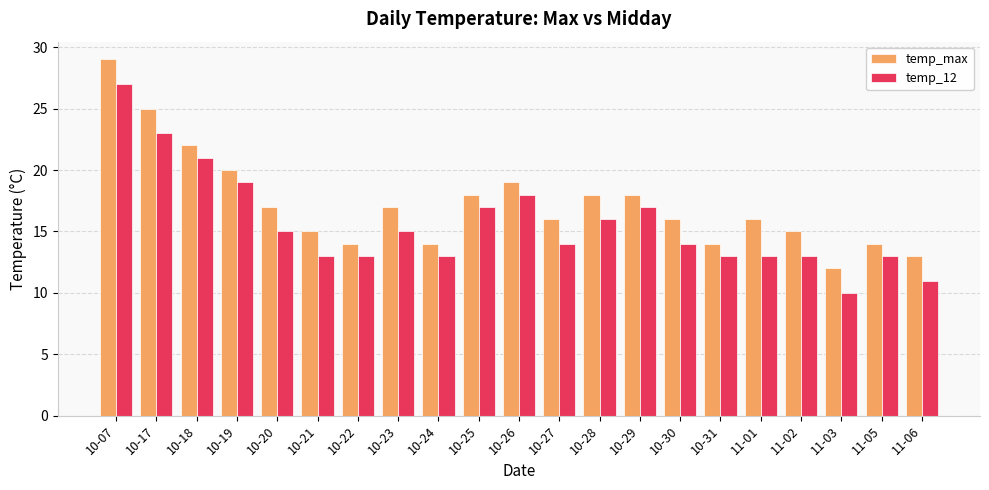

Which series changed the most between 10-28 and 10-31?

temp_max